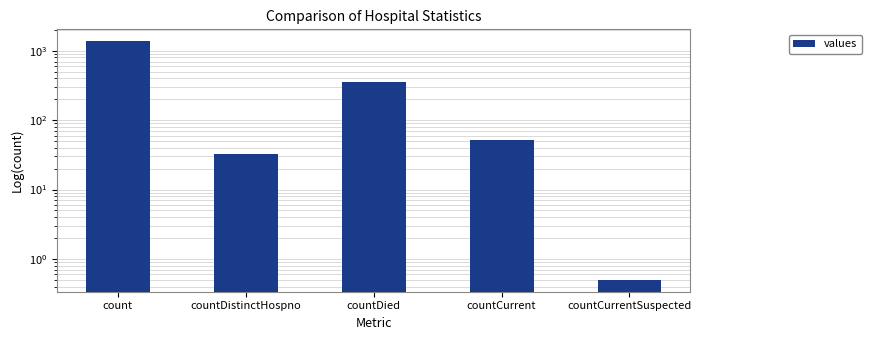

The value at countDied is 232.5. True or false?

False